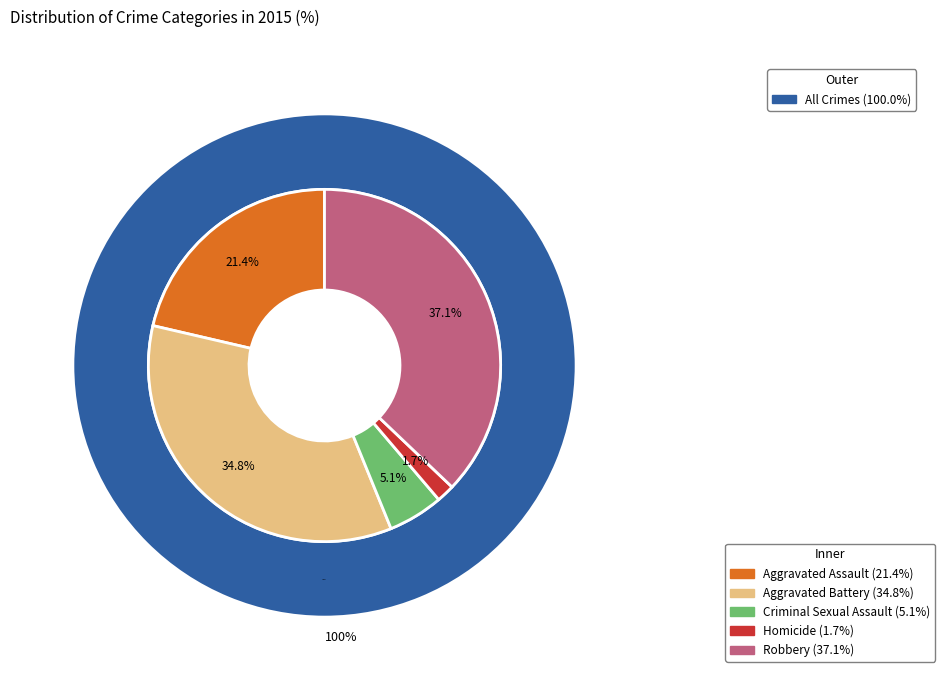

The Robbery slice represents 28% of the pie. True or false?

False